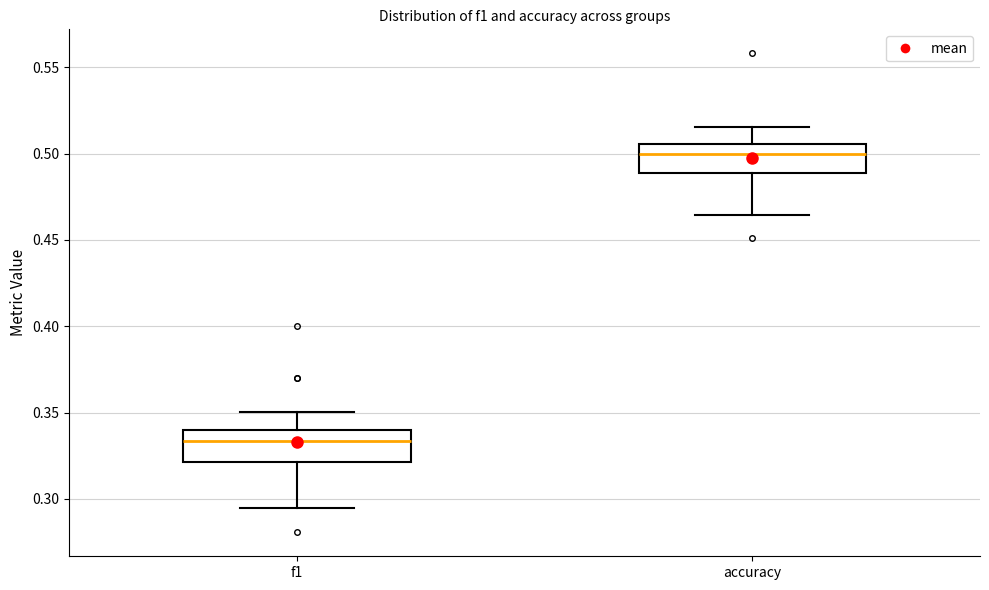

Reading left to right, transcribe this box plot: for each box, give where its median line is, the range the box spans, and where its two whiskers end, as read against the y-axis. The values are not printed on the chart, so give them approximately, as read against the axis.

f1: median 0.335, box 0.320 to 0.340, whiskers 0.295 to 0.350
accuracy: median 0.500, box 0.490 to 0.505, whiskers 0.465 to 0.515